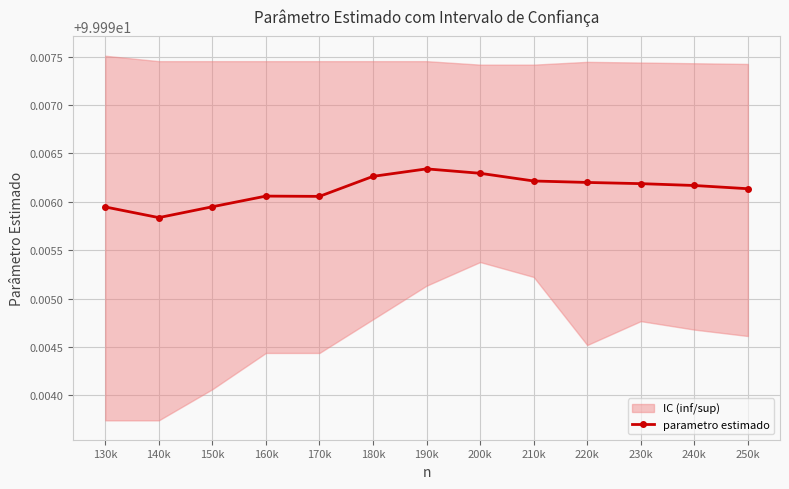

Where is the data nearest to the value 99?

140k